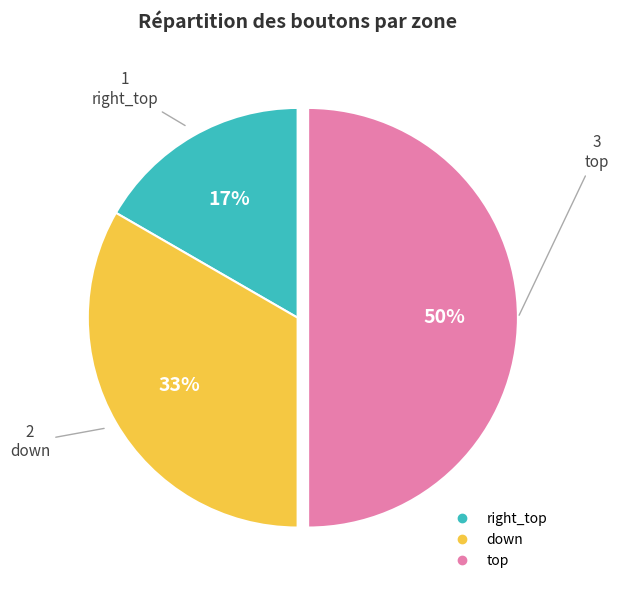

True or false: down accounts for 33% of the total.

True